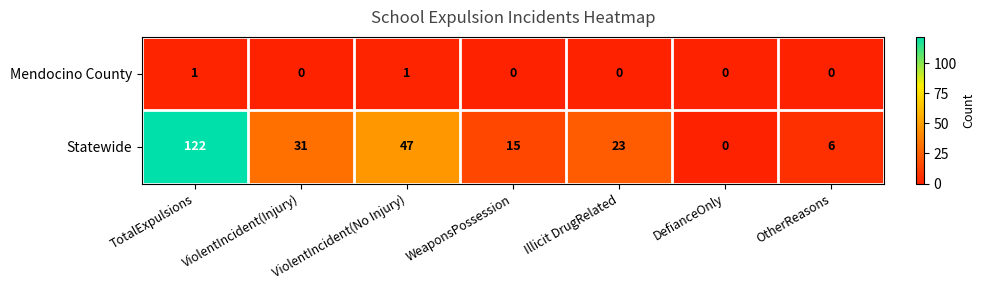

True or false: Mendocino County has a value of 0 at ViolentIncident(Injury).

True